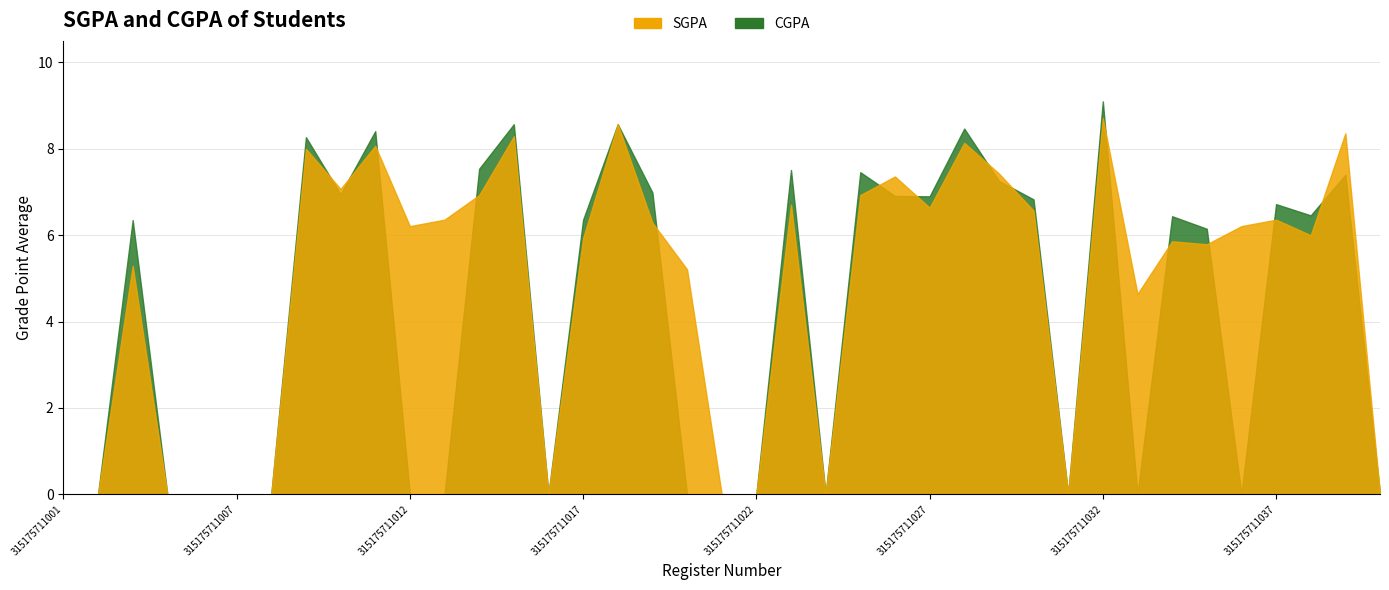

Where is the first local minimum for SGPA?

315175711010